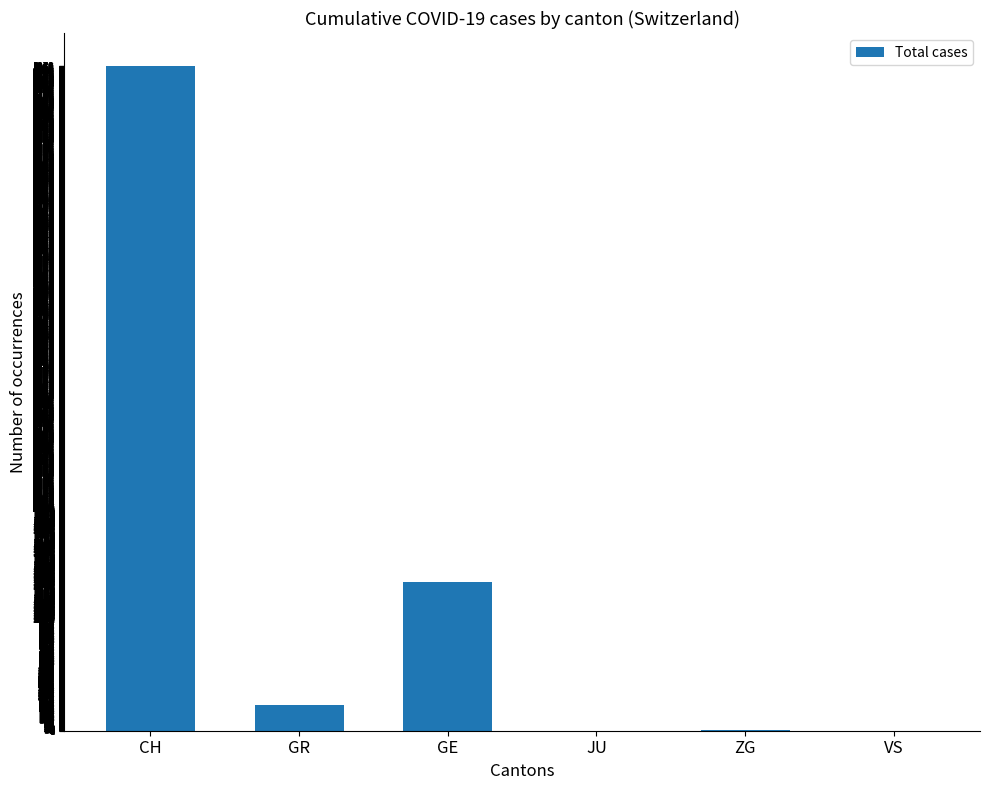

How many values are above zero?

4